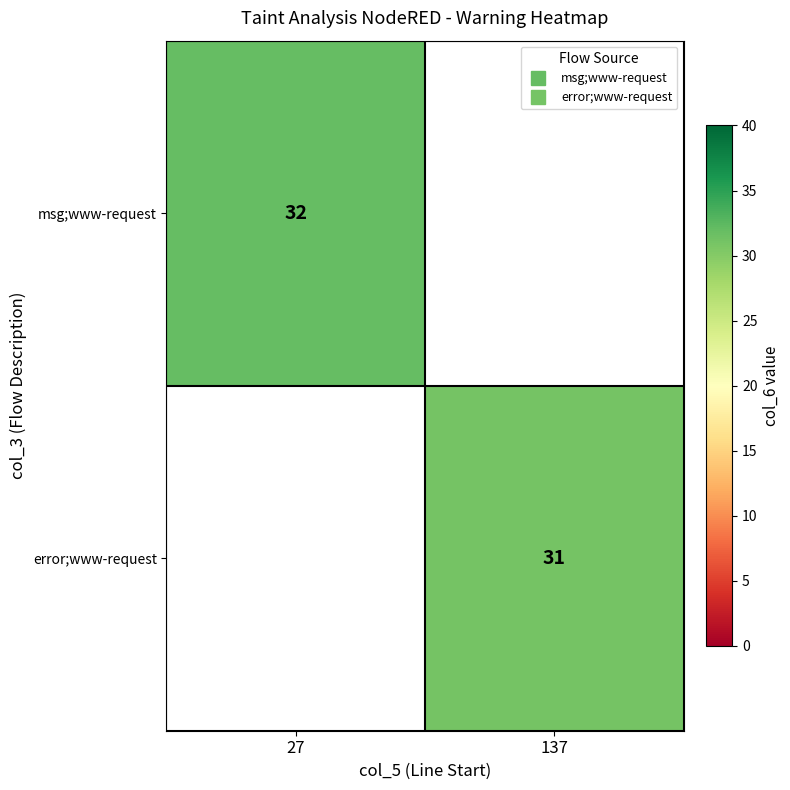

Rank the categories by error;www-request value from highest to lowest.

27, 137